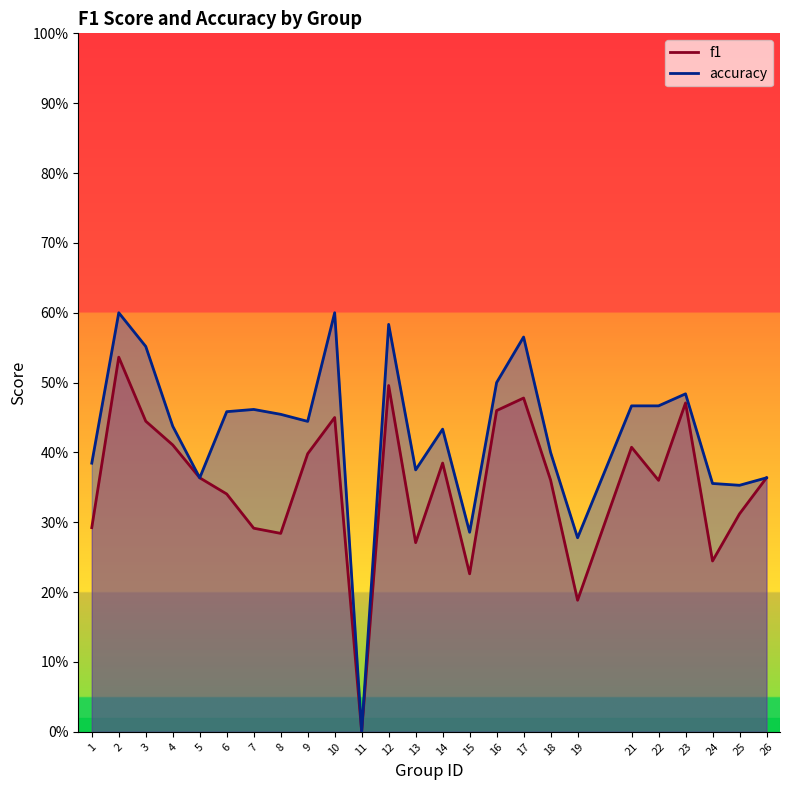

Read the f1 value at 2.

0.5